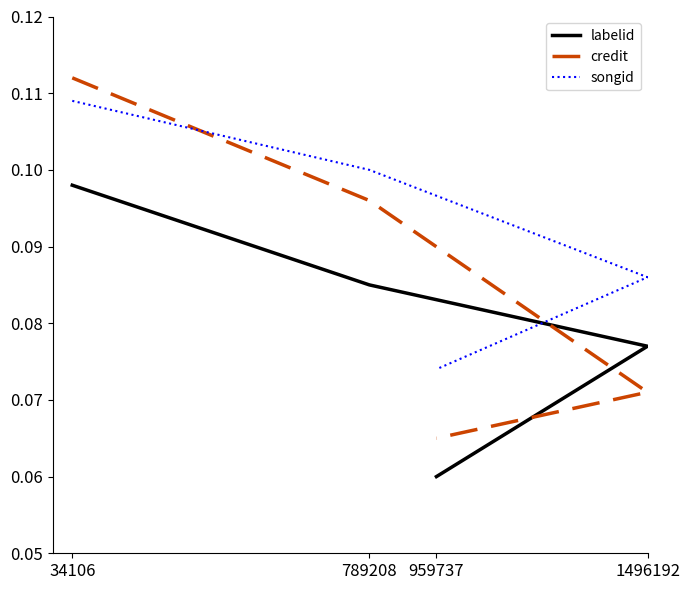

At how many categories does at least one series exceed 0?

4